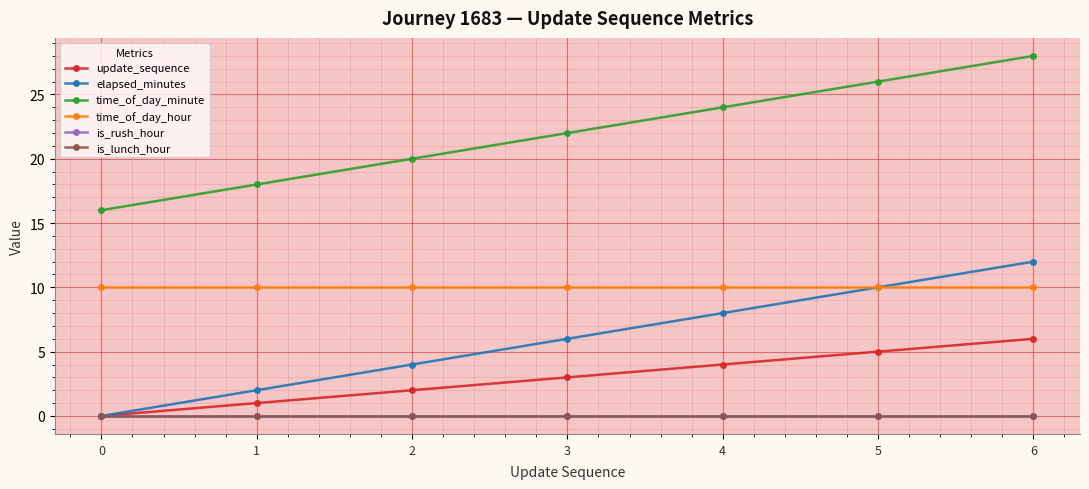

At which category is the sum across all series the highest?

6